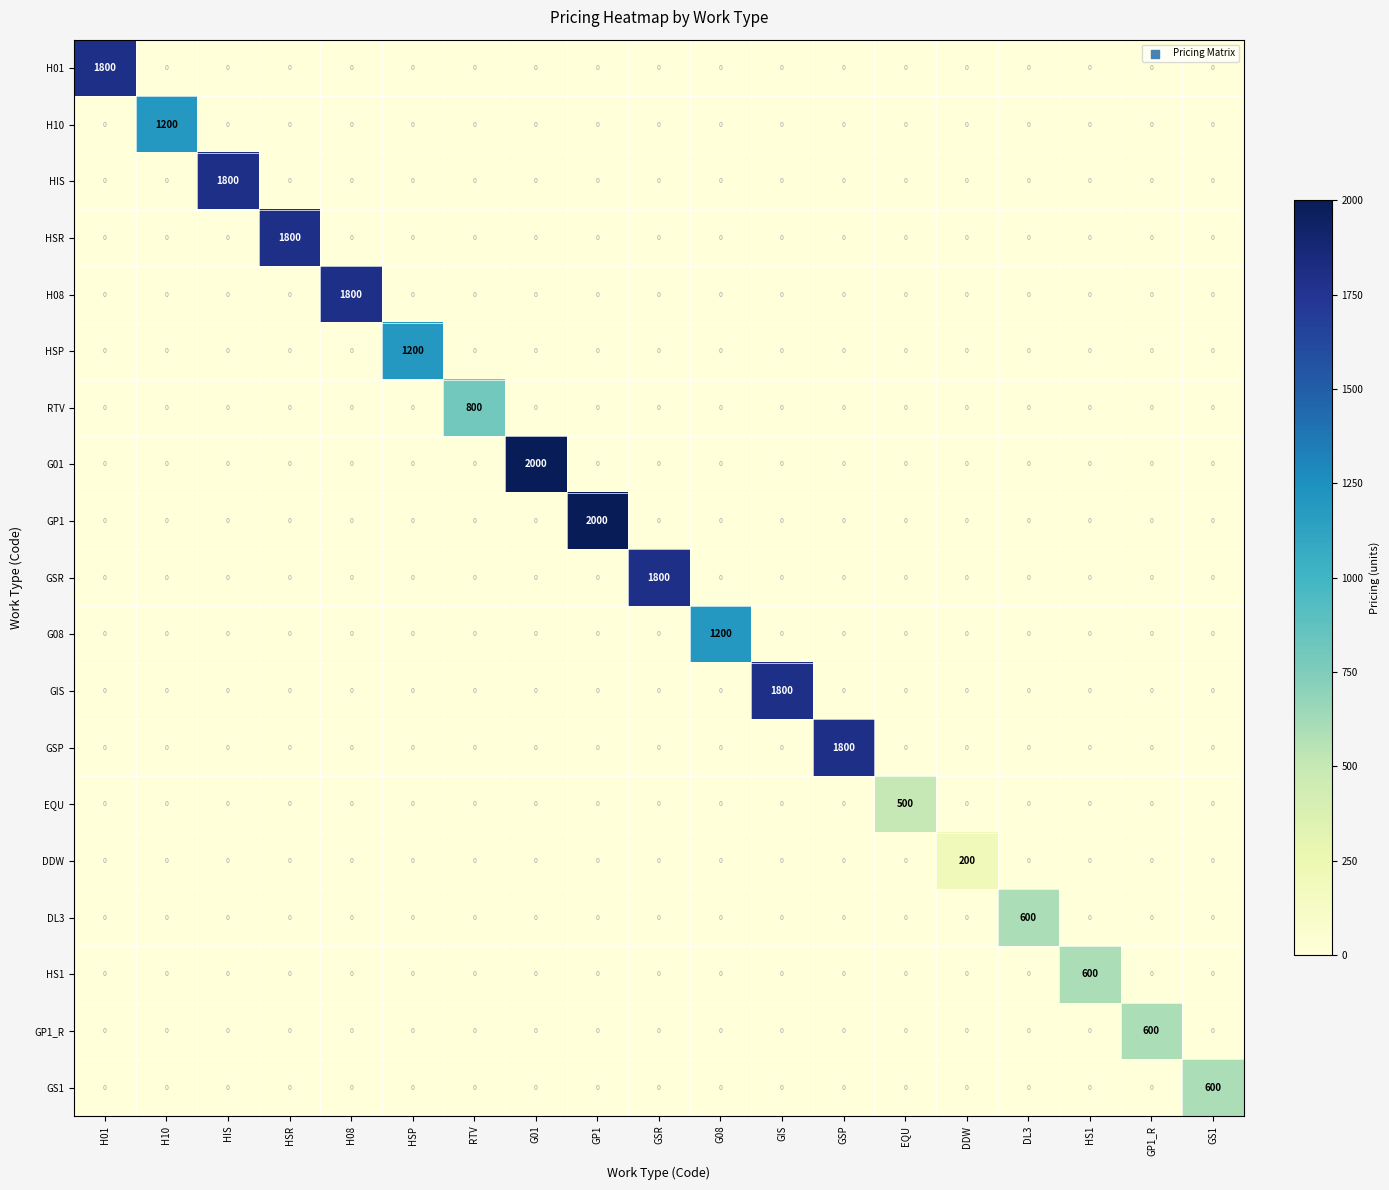

What is the greatest value displayed?

2000